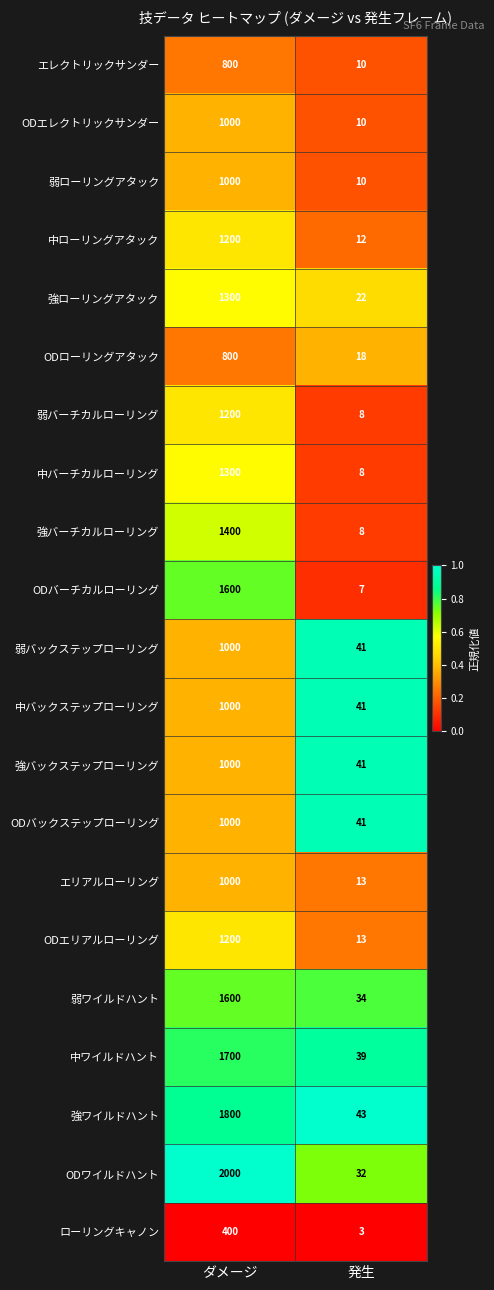

Which series has the largest total across all categories?

ODワイルドハント